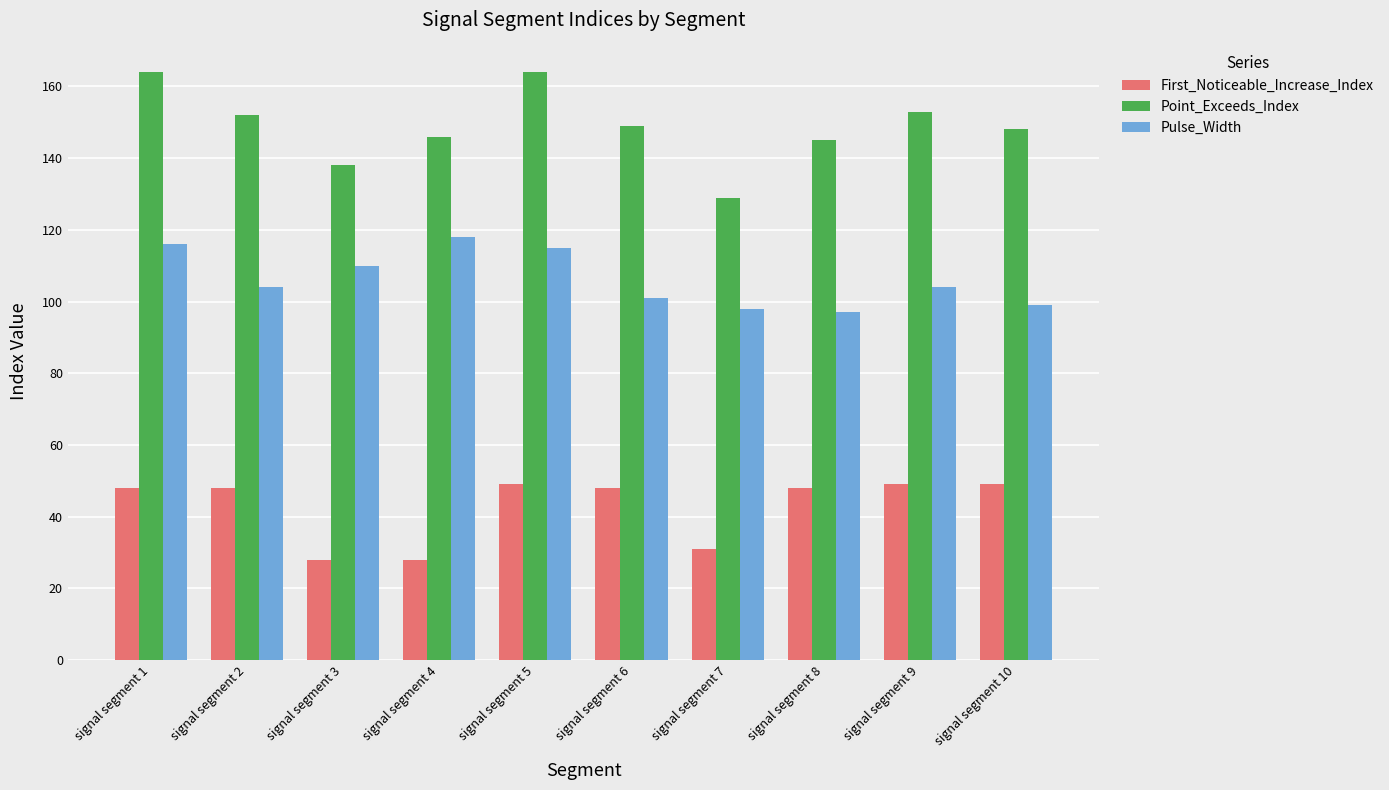

What is the average value of the Point_Exceeds_Index series?

149